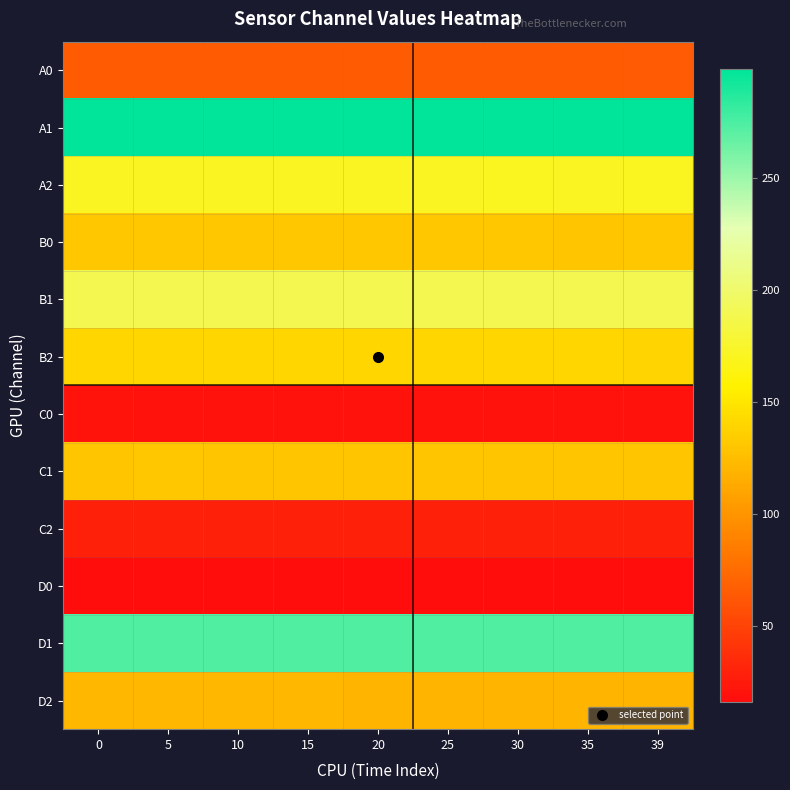

Reading right to left, extract all data points from this chart.

A0: 39=64	35=65	30=65	25=65	20=65	15=65	10=65	5=65	0=65
A1: 39=299	35=299	30=299	25=299	20=299	15=299	10=299	5=299	0=299
A2: 39=170	35=171	30=170	25=171	20=171	15=171	10=171	5=171	0=171
B0: 39=131	35=130	30=131	25=131	20=131	15=131	10=131	5=131	0=131
B1: 39=189	35=189	30=189	25=189	20=189	15=189	10=189	5=189	0=189
B2: 39=139	35=140	30=140	25=140	20=140	15=140	10=140	5=140	0=140
C0: 39=20	35=20	30=20	25=20	20=20	15=20	10=20	5=20	0=21
C1: 39=130	35=130	30=130	25=130	20=130	15=130	10=130	5=131	0=130
C2: 39=29	35=29	30=29	25=29	20=29	15=29	10=29	5=29	0=29
D0: 39=16	35=16	30=16	25=17	20=16	15=16	10=16	5=16	0=16
D1: 39=274	35=274	30=274	25=274	20=274	15=274	10=274	5=274	0=274
D2: 39=121	35=121	30=121	25=121	20=121	15=122	10=122	5=122	0=122